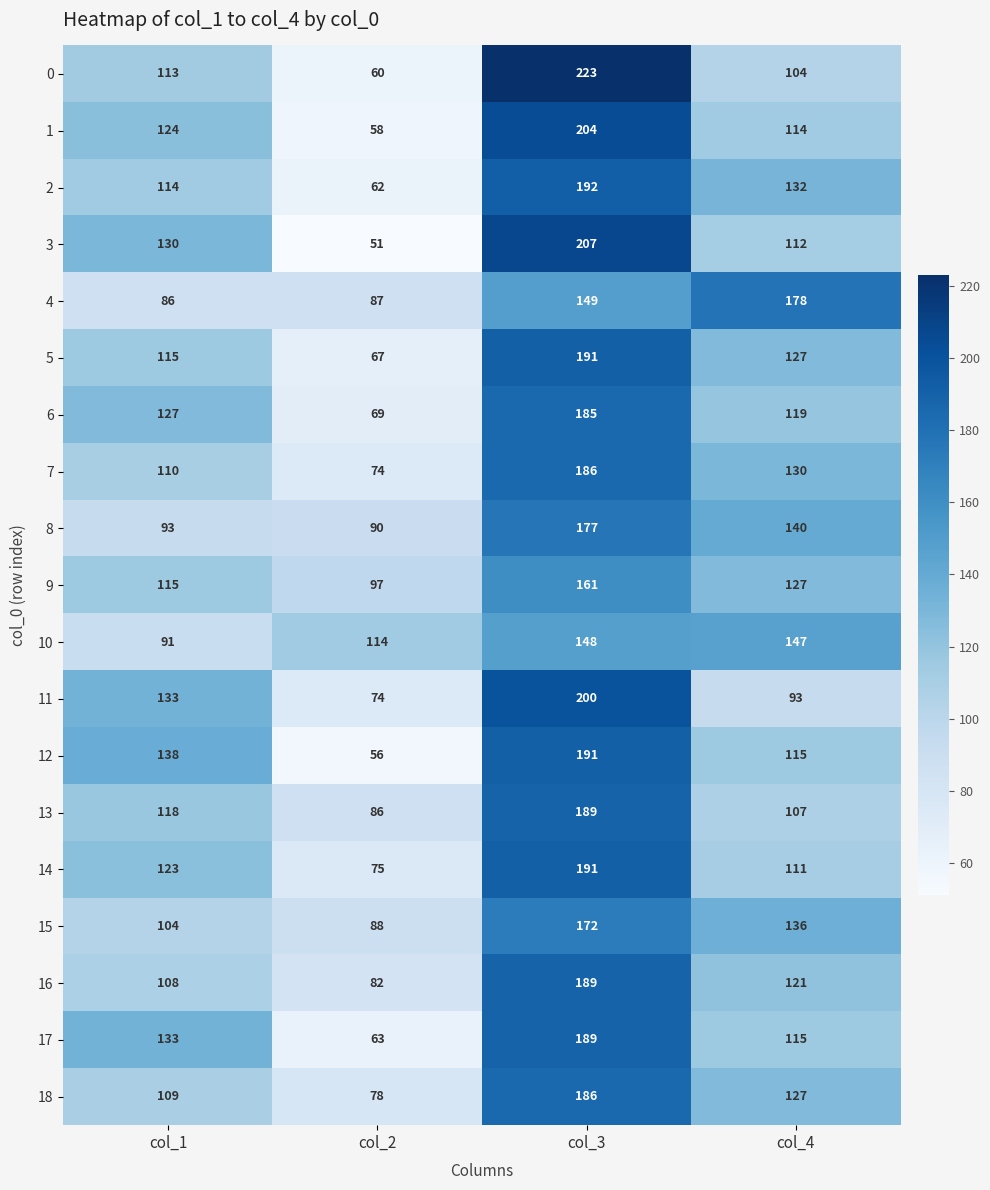

Count the number of categories in the chart.

4